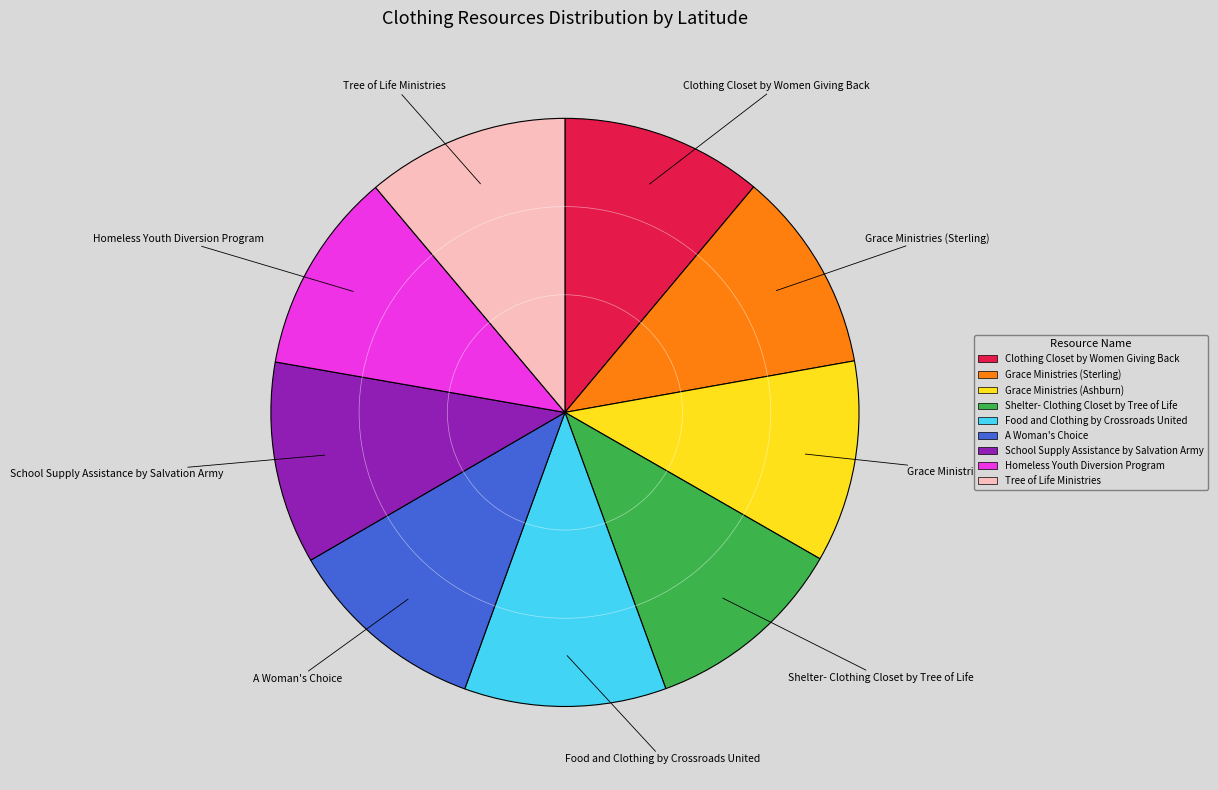

Approximately how many times larger is the value at School Supply Assistance by Salvation Army compared to Clothing Closet by Women Giving Back?

1.0